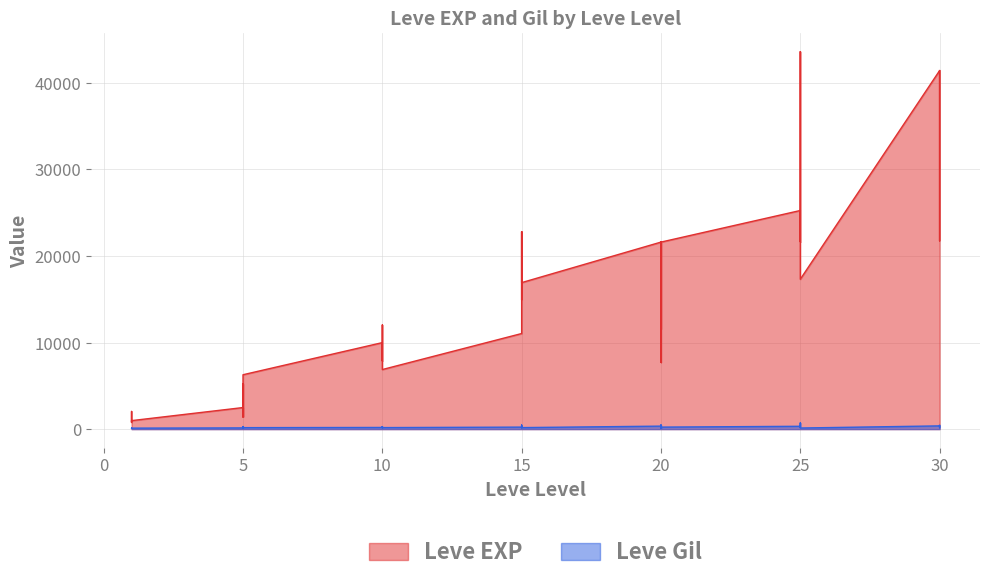

What is the smallest value displayed?

101